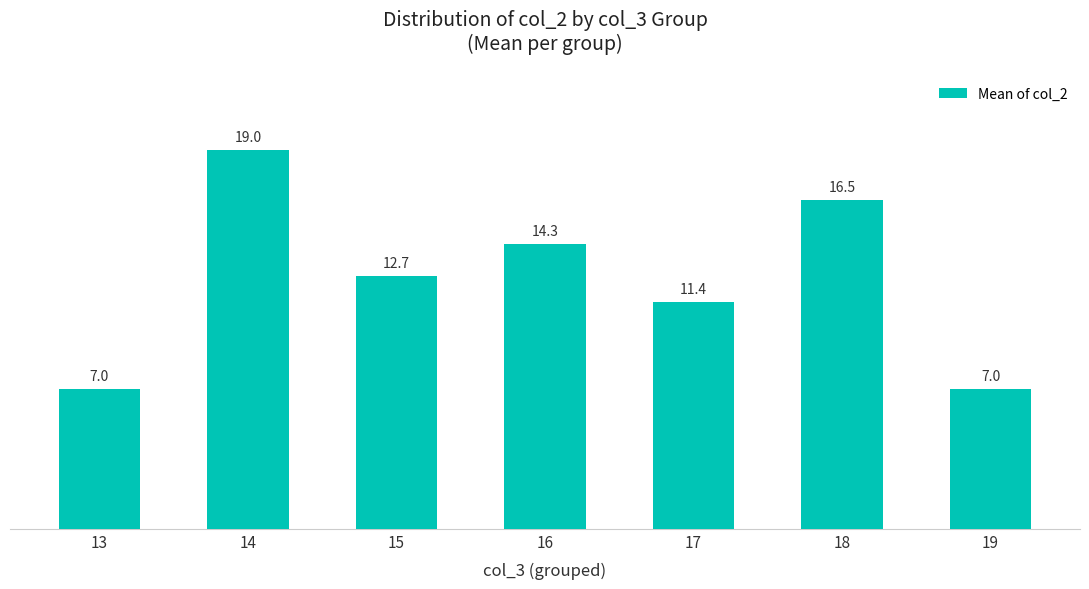

Is it true that the value at 18 is 27.7?

False